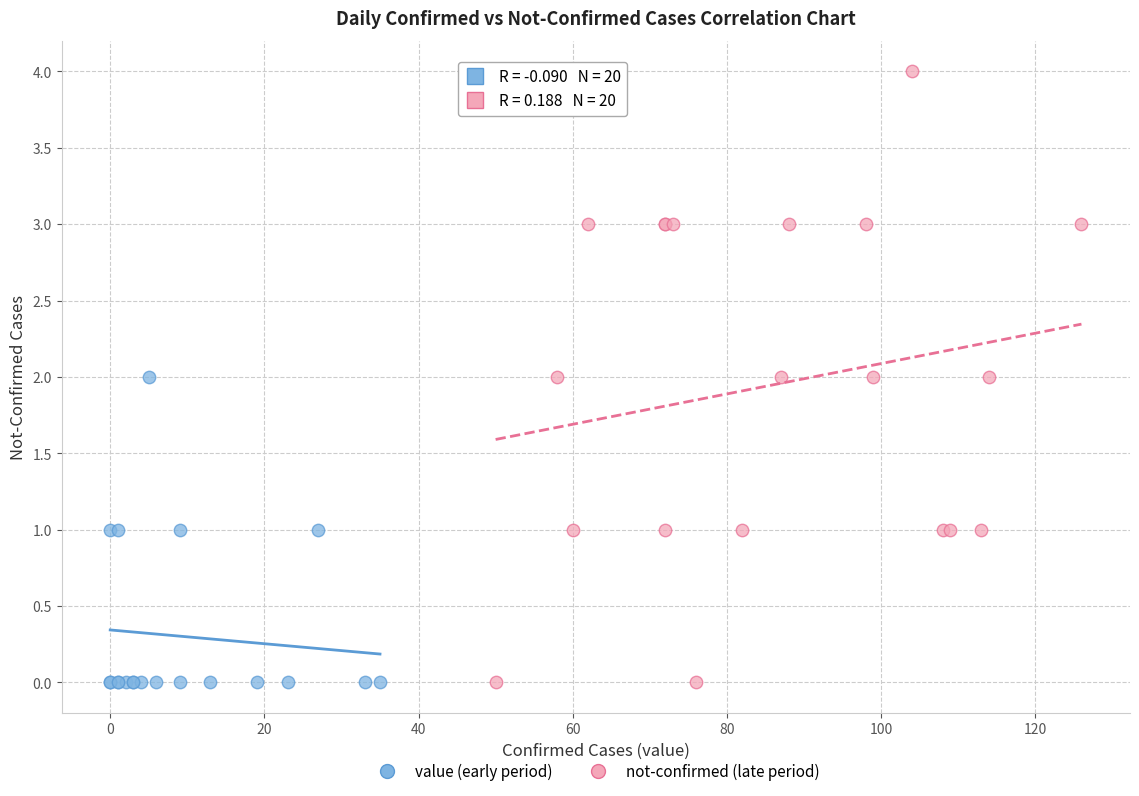

What are all the series names shown in the legend?

value (early period), not-confirmed (late period)